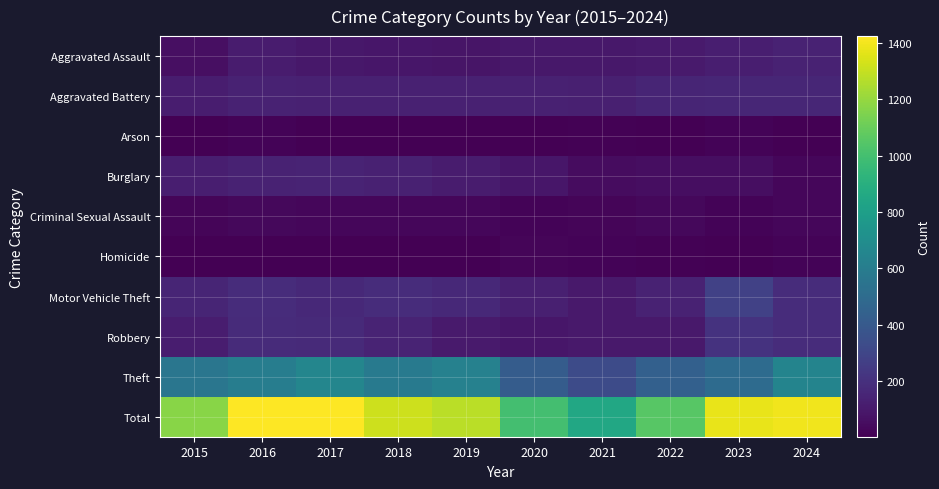

Reading left to right, list all the values displayed in this chart.

Aggravated Assault: 2015=61	2016=113	2017=95	2018=89	2019=83	2020=97	2021=94	2022=109	2023=124	2024=142
Aggravated Battery: 2015=115	2016=139	2017=136	2018=136	2019=133	2020=135	2021=129	2022=149	2023=159	2024=155
Arson: 2015=7	2016=18	2017=8	2018=7	2019=6	2020=7	2021=13	2022=6	2023=18	2024=8
Burglary: 2015=121	2016=141	2017=148	2018=137	2019=114	2020=91	2021=50	2022=59	2023=56	2024=30
Criminal Sexual Assault: 2015=24	2016=32	2017=30	2018=27	2019=29	2020=19	2021=22	2022=33	2023=20	2024=28
Homicide: 2015=9	2016=7	2017=7	2018=4	2019=9	2020=21	2021=17	2022=15	2023=9	2024=17
Motor Vehicle Theft: 2015=152	2016=184	2017=170	2018=184	2019=166	2020=126	2021=100	2022=142	2023=279	2024=184
Robbery: 2015=117	2016=180	2017=175	2018=144	2019=108	2020=89	2021=102	2022=103	2023=210	2024=184
Theft: 2015=563	2016=606	2017=654	2018=588	2019=626	2020=416	2021=327	2022=440	2023=502	2024=646
Total: 2015=1169	2016=1420	2017=1423	2018=1316	2019=1274	2020=1001	2021=854	2022=1056	2023=1377	2024=1394